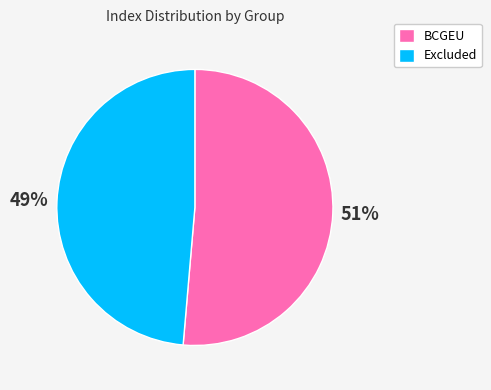

Which category has the smallest portion of the pie?

Excluded